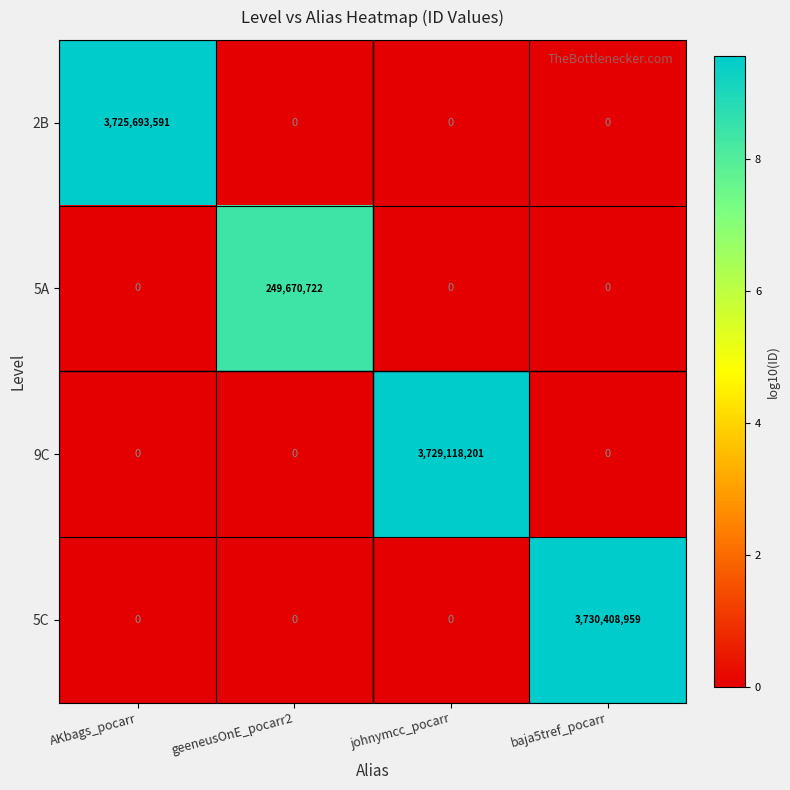

Which label corresponds to the largest value in the chart?

baja5tref_pocarr